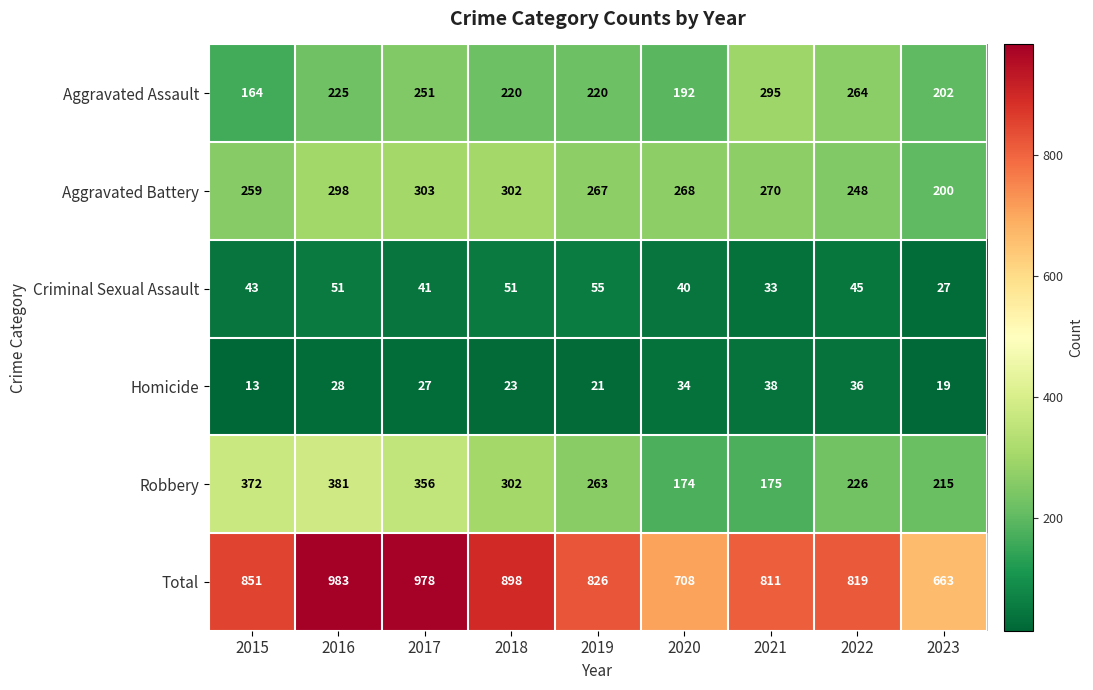

What is the greatest value displayed?

983